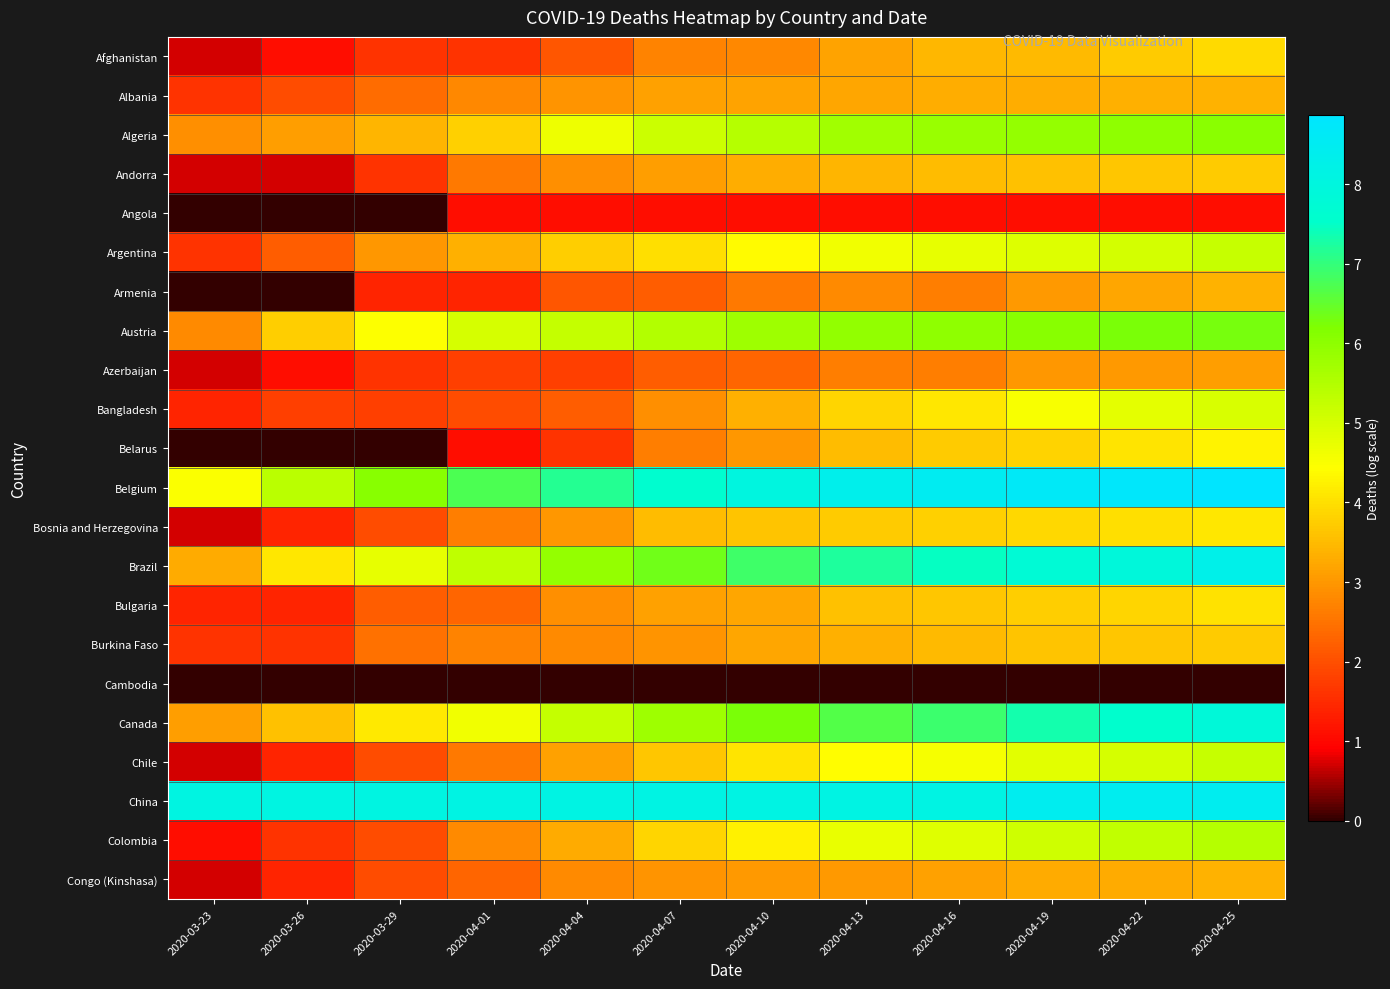

How many series are shown in this chart?

22